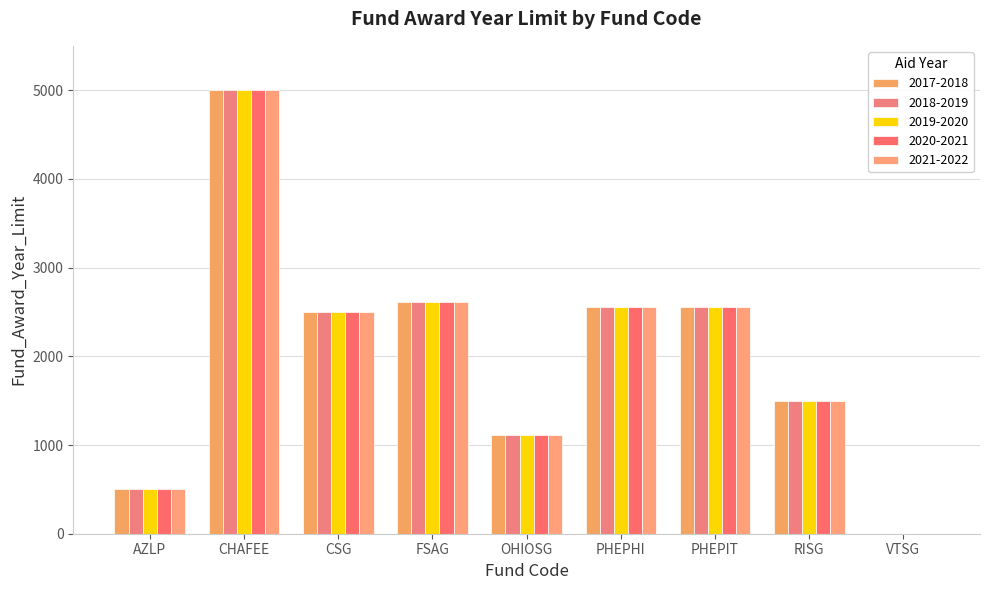

How many groups of bars are there?

9